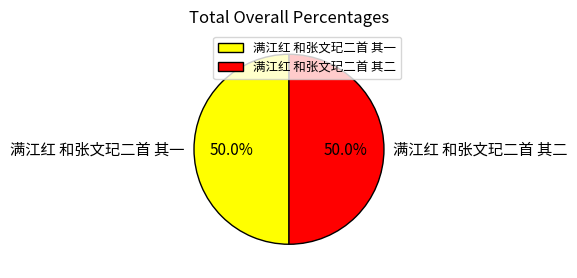

Approximately how many times larger is the value at 满江红 和张文玘二首 其一 compared to 满江红 和张文玘二首 其二?

1.0